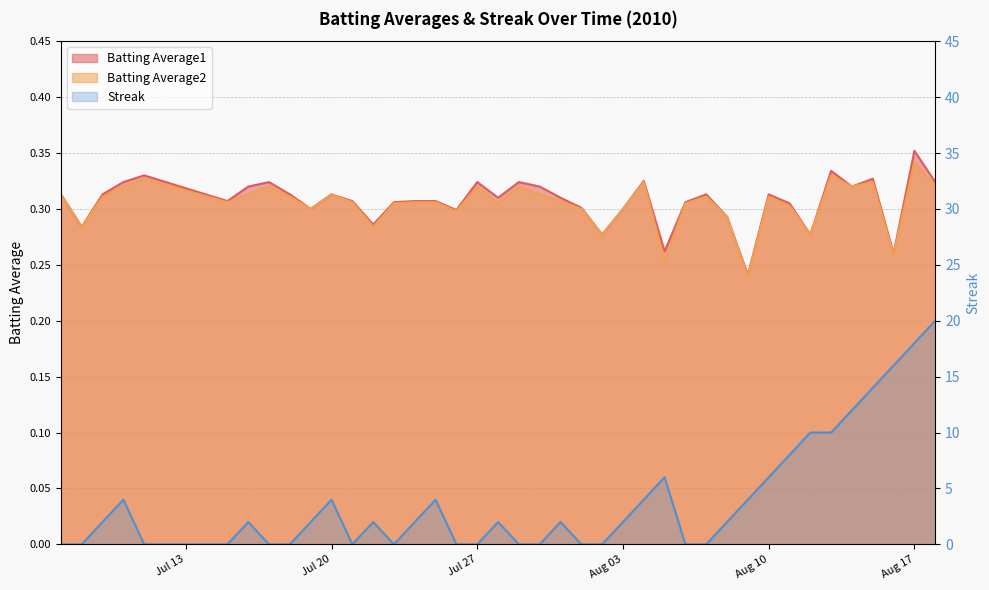

What is the sum of all Batting Average1 values?

12.3